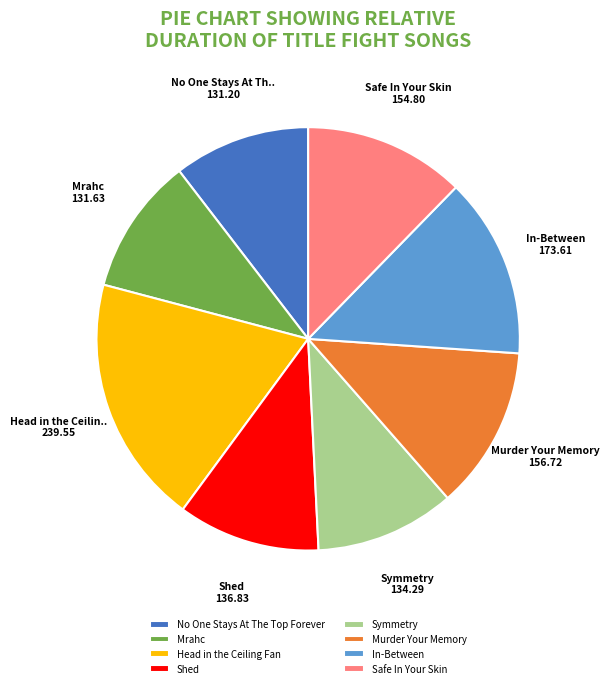

Is In-Between the majority of the pie?

No